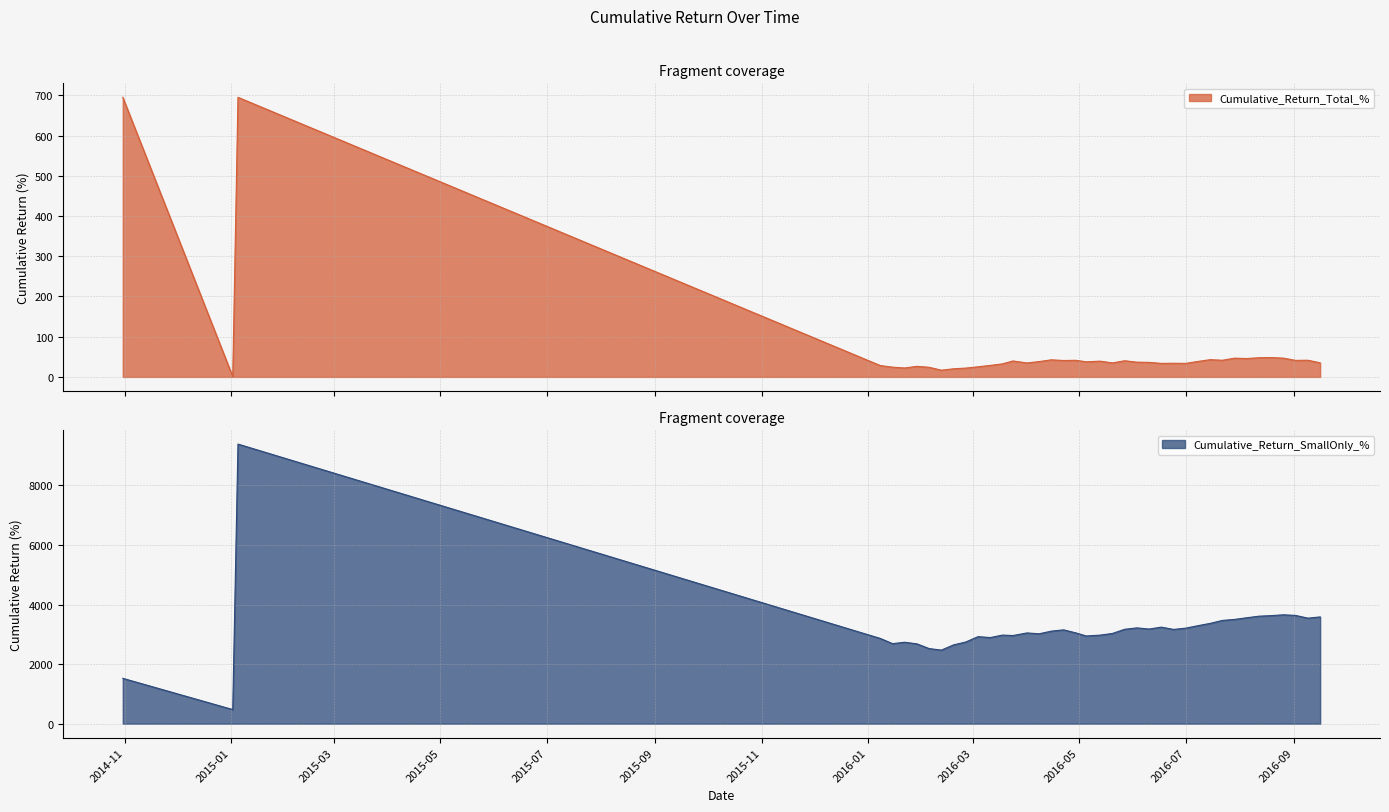

What is the label of the 33rd point from the left?

2016-07-29